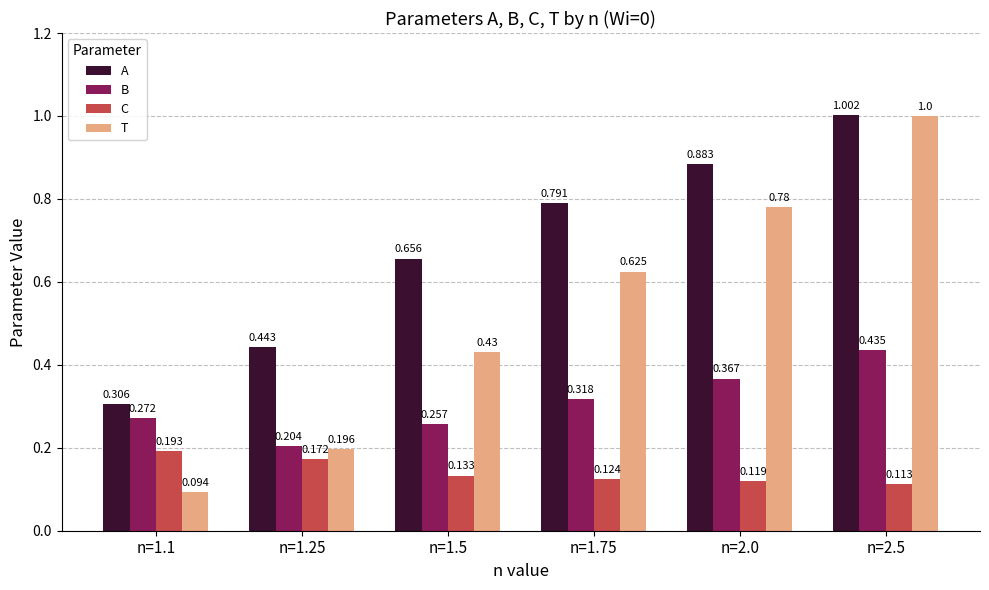

What position from the left is n=1.25?

2